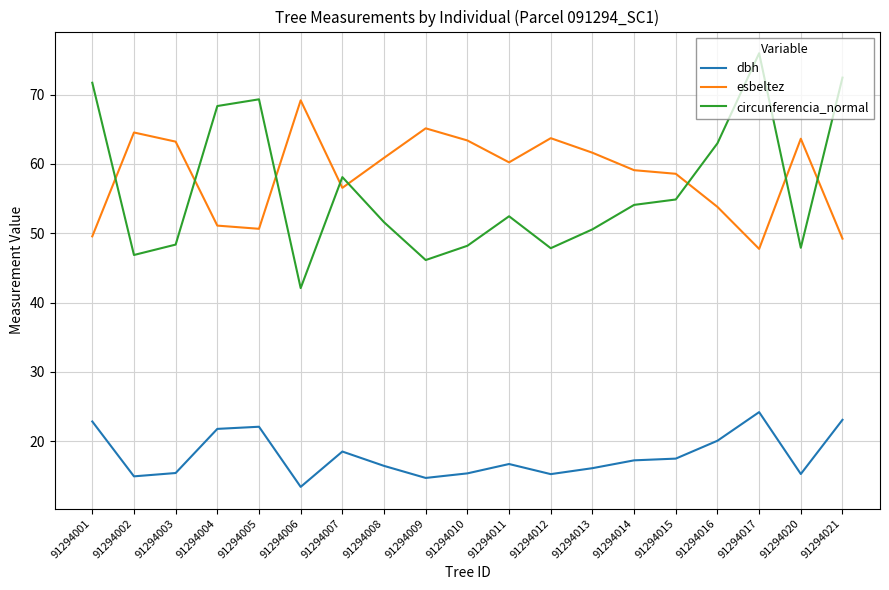

Read the circunferencia_normal value at 91294020.

47.9